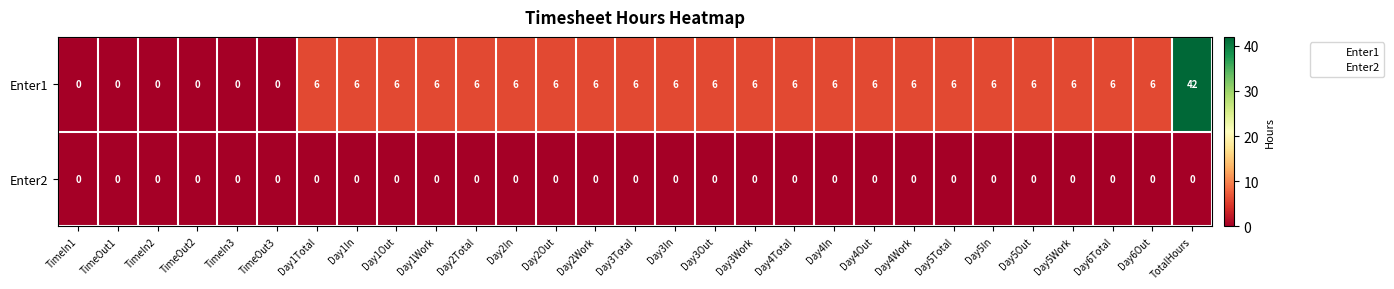

What is the greatest value displayed?

42